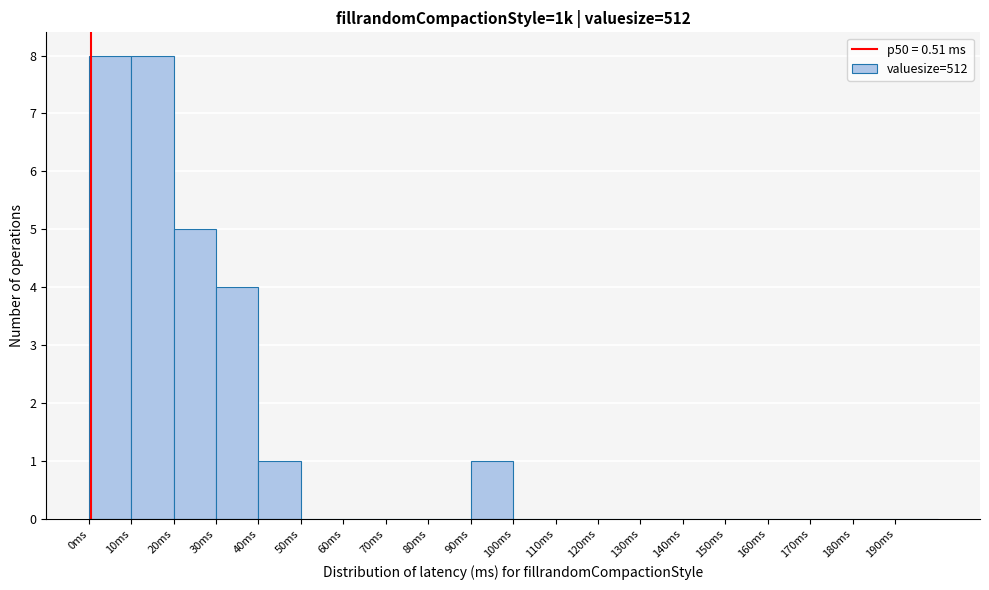

Reading left to right, list every bar in this chart as the range it spans on the x-axis followed by its height. The values are not printed on the chart, so give them approximately, as read against the axis.

0 to 10: 8
10 to 20: 8
20 to 30: 5
30 to 40: 4
40 to 50: 1
50 to 60: 0
60 to 70: 0
70 to 80: 0
80 to 90: 0
90 to 100: 1
100 to 110: 0
110 to 120: 0
120 to 130: 0
130 to 140: 0
140 to 150: 0
150 to 160: 0
160 to 170: 0
170 to 180: 0
180 to 190: 0
190 to 200: 0